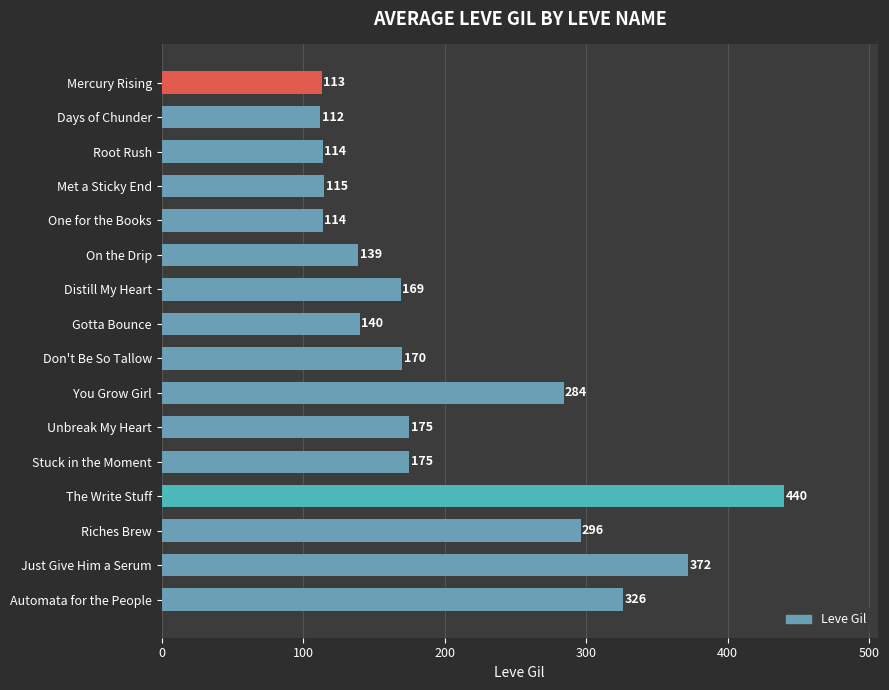

What is the sum of all values?

3254